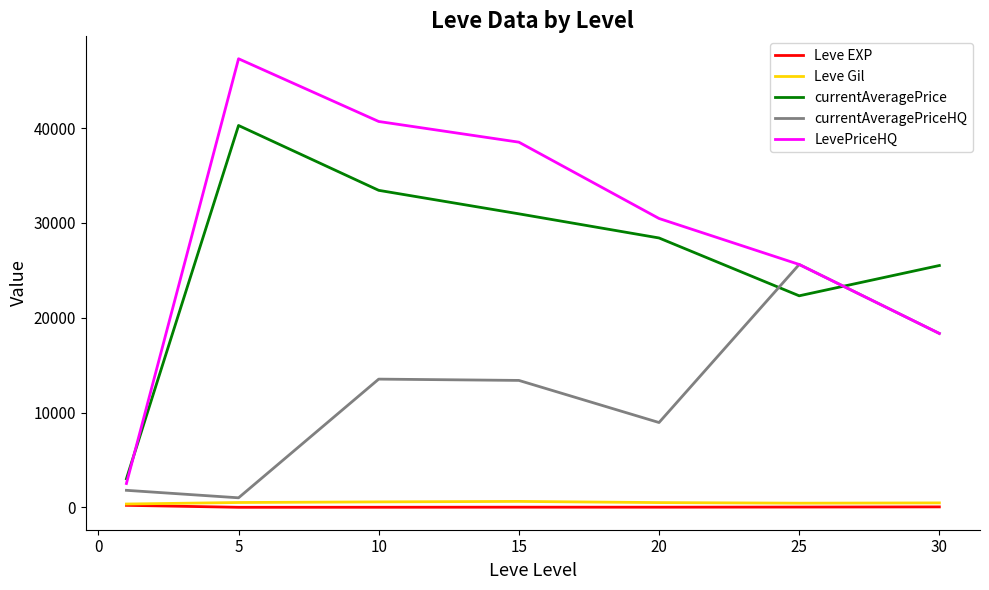

In Leve Gil, how many points are higher than both neighbors (excluding endpoints)?

1